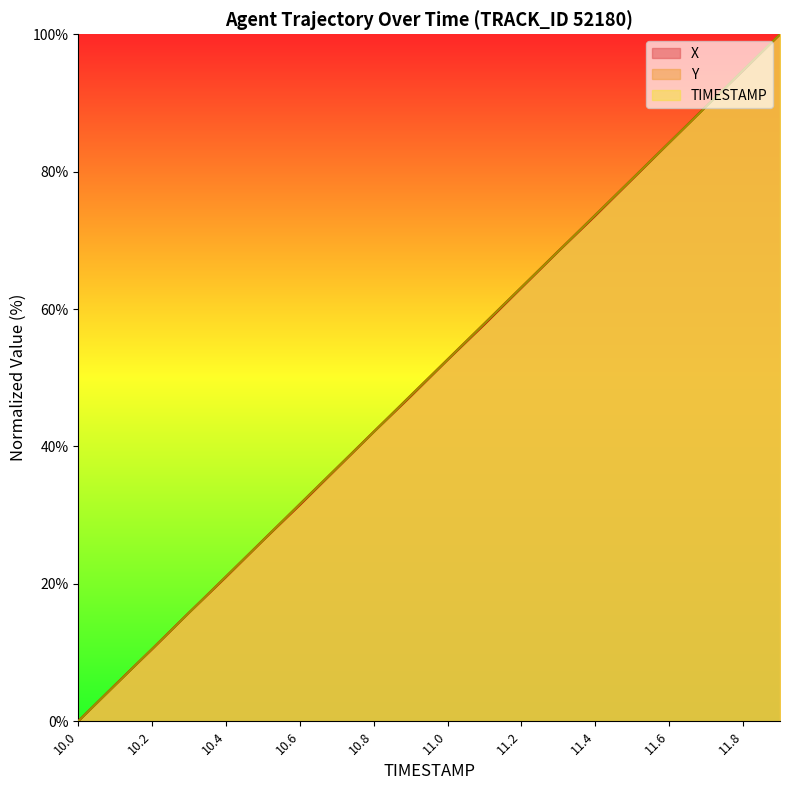

Where does the TIMESTAMP series first go above 52?

11.0